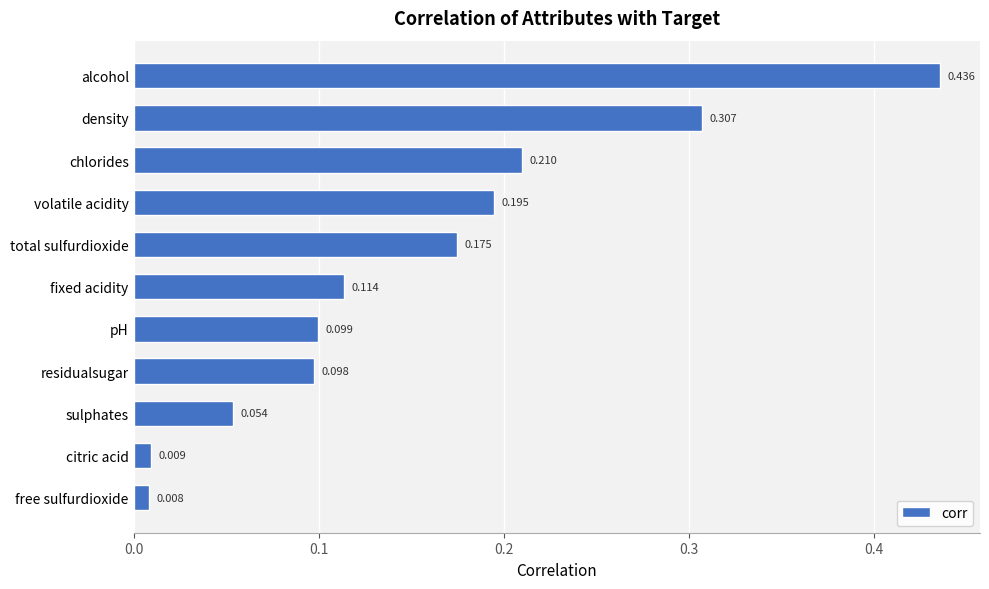

Rank the categories by value from lowest to highest.

free sulfurdioxide, citric acid, sulphates, residualsugar, pH, fixed acidity, total sulfurdioxide, volatile acidity, chlorides, density, alcohol